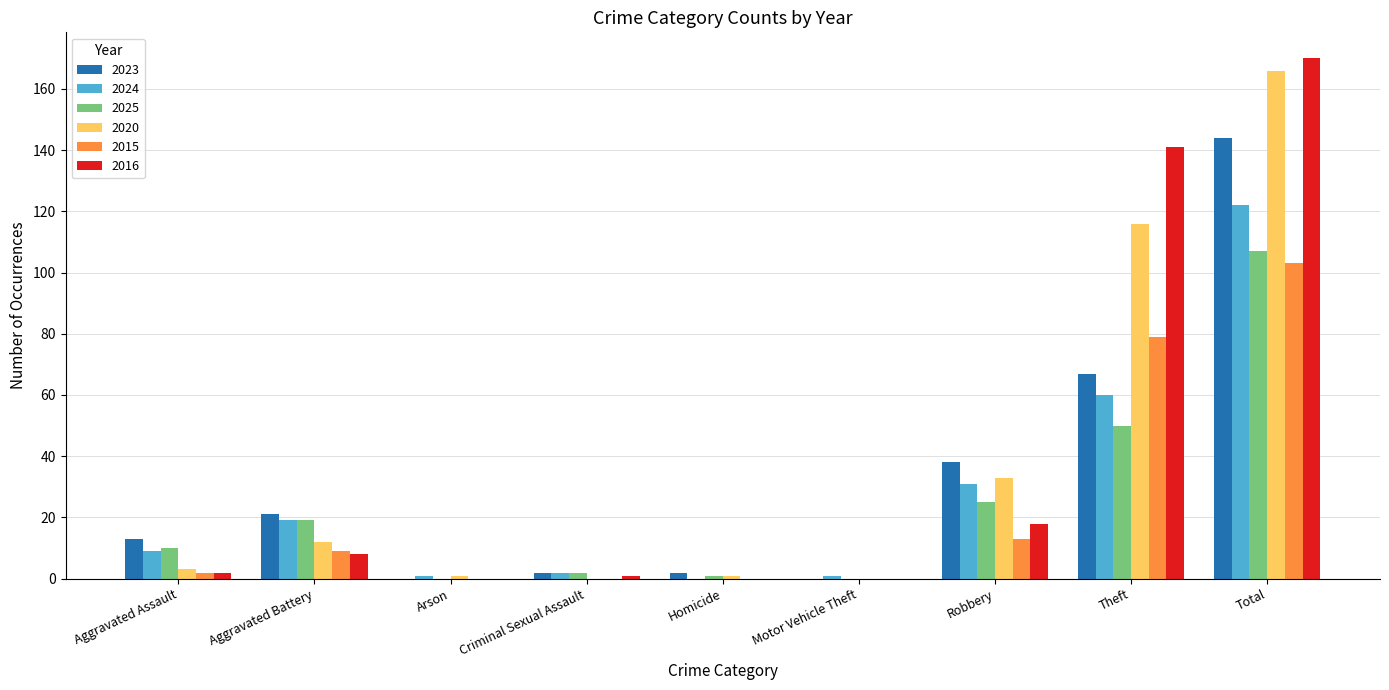

What is the sum of the 2023 values at Theft and Total?

211